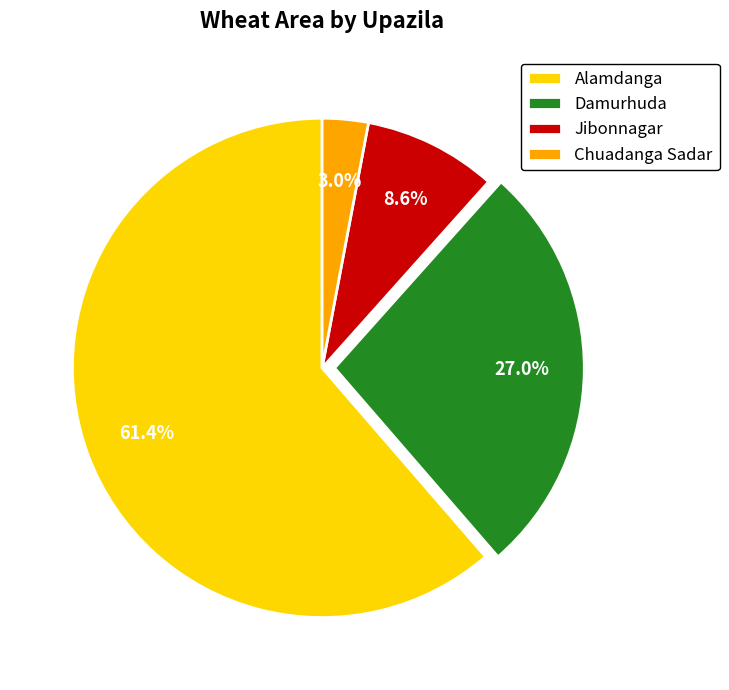

To the nearest percent, what is the combined percentage of Chuadanga Sadar and Damurhuda?

30%